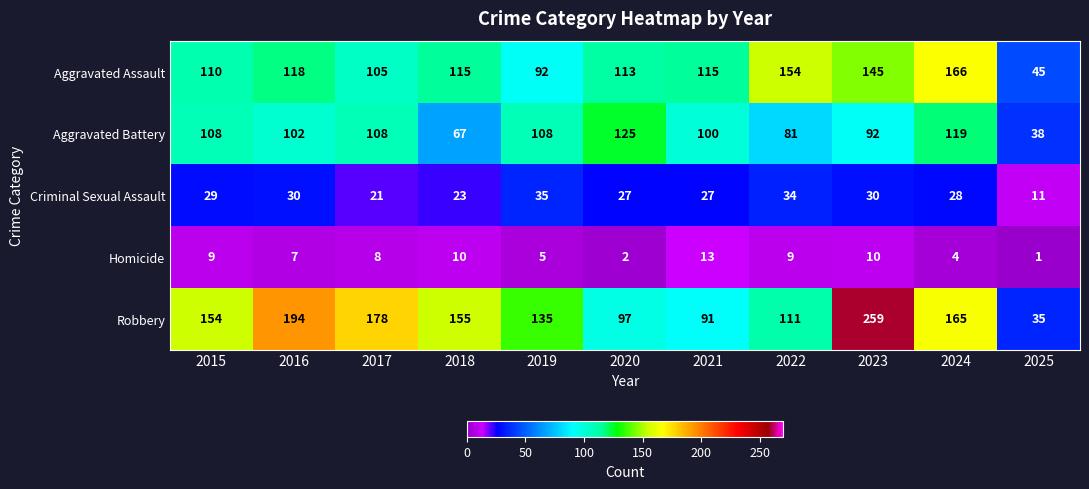

What is the spread (max minus min) of values at 2018?

145